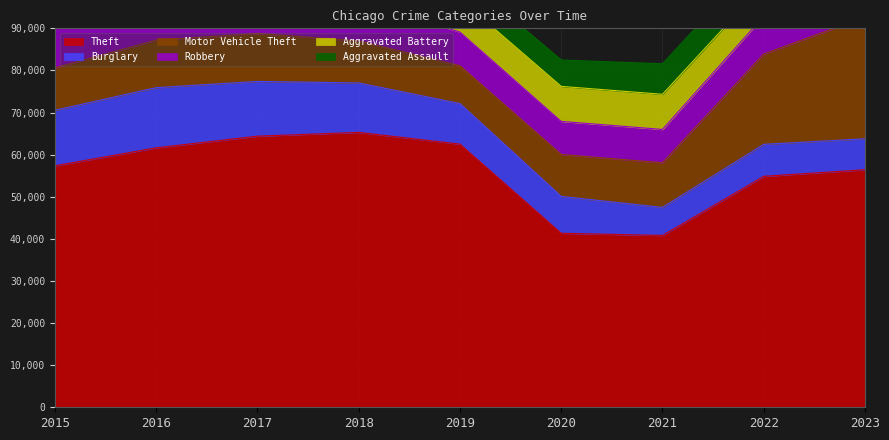

True or false: Robbery and Theft intersect in this chart.

False